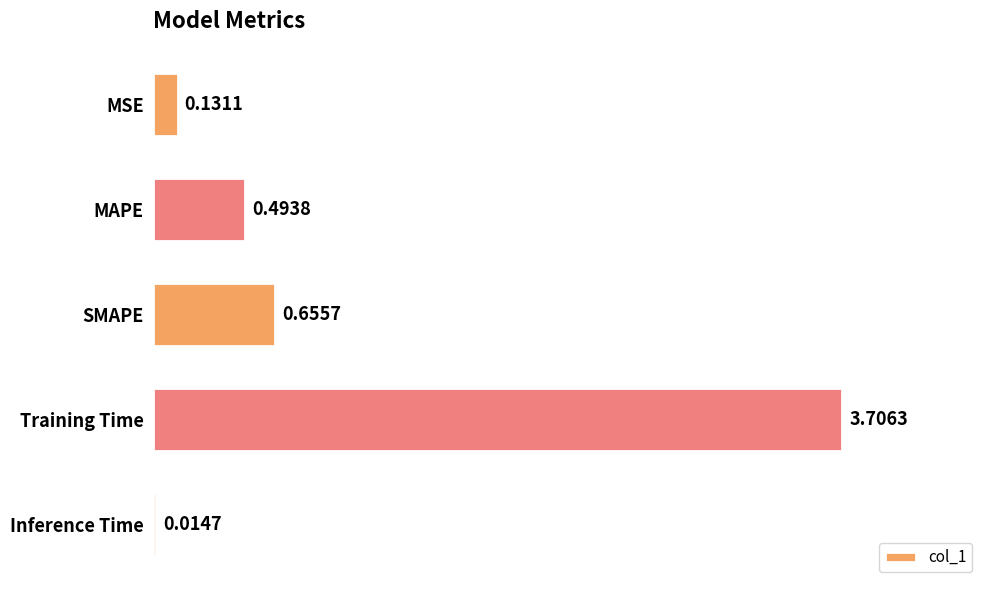

At which label is the value closest to 1?

SMAPE